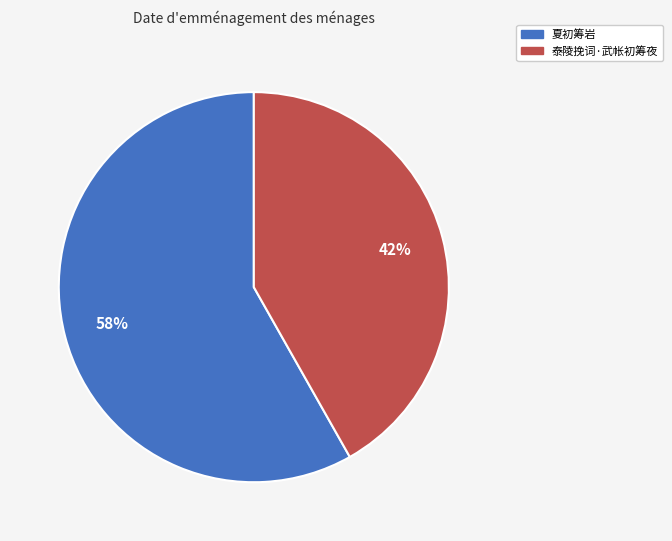

Rank the categories by value from highest to lowest.

夏初筹岩, 泰陵挽词·武帐初筹夜